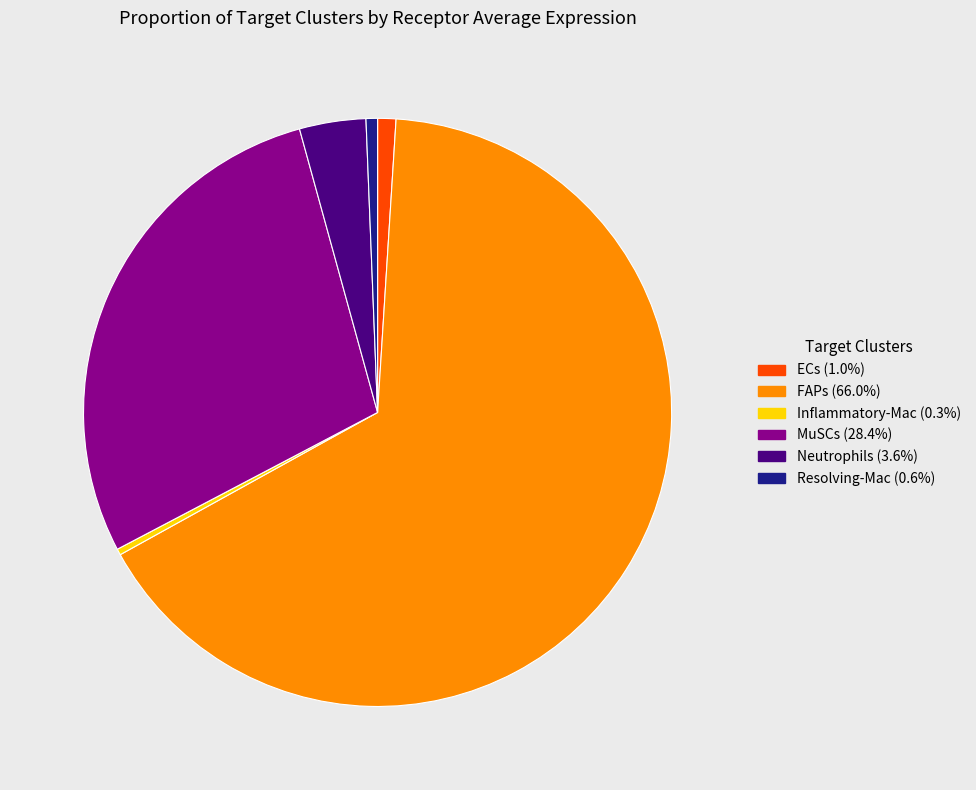

Which slice is the largest?

FAPs